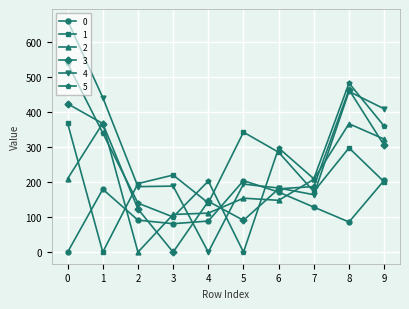

What is the spread (max minus min) of values at 9?

208.0